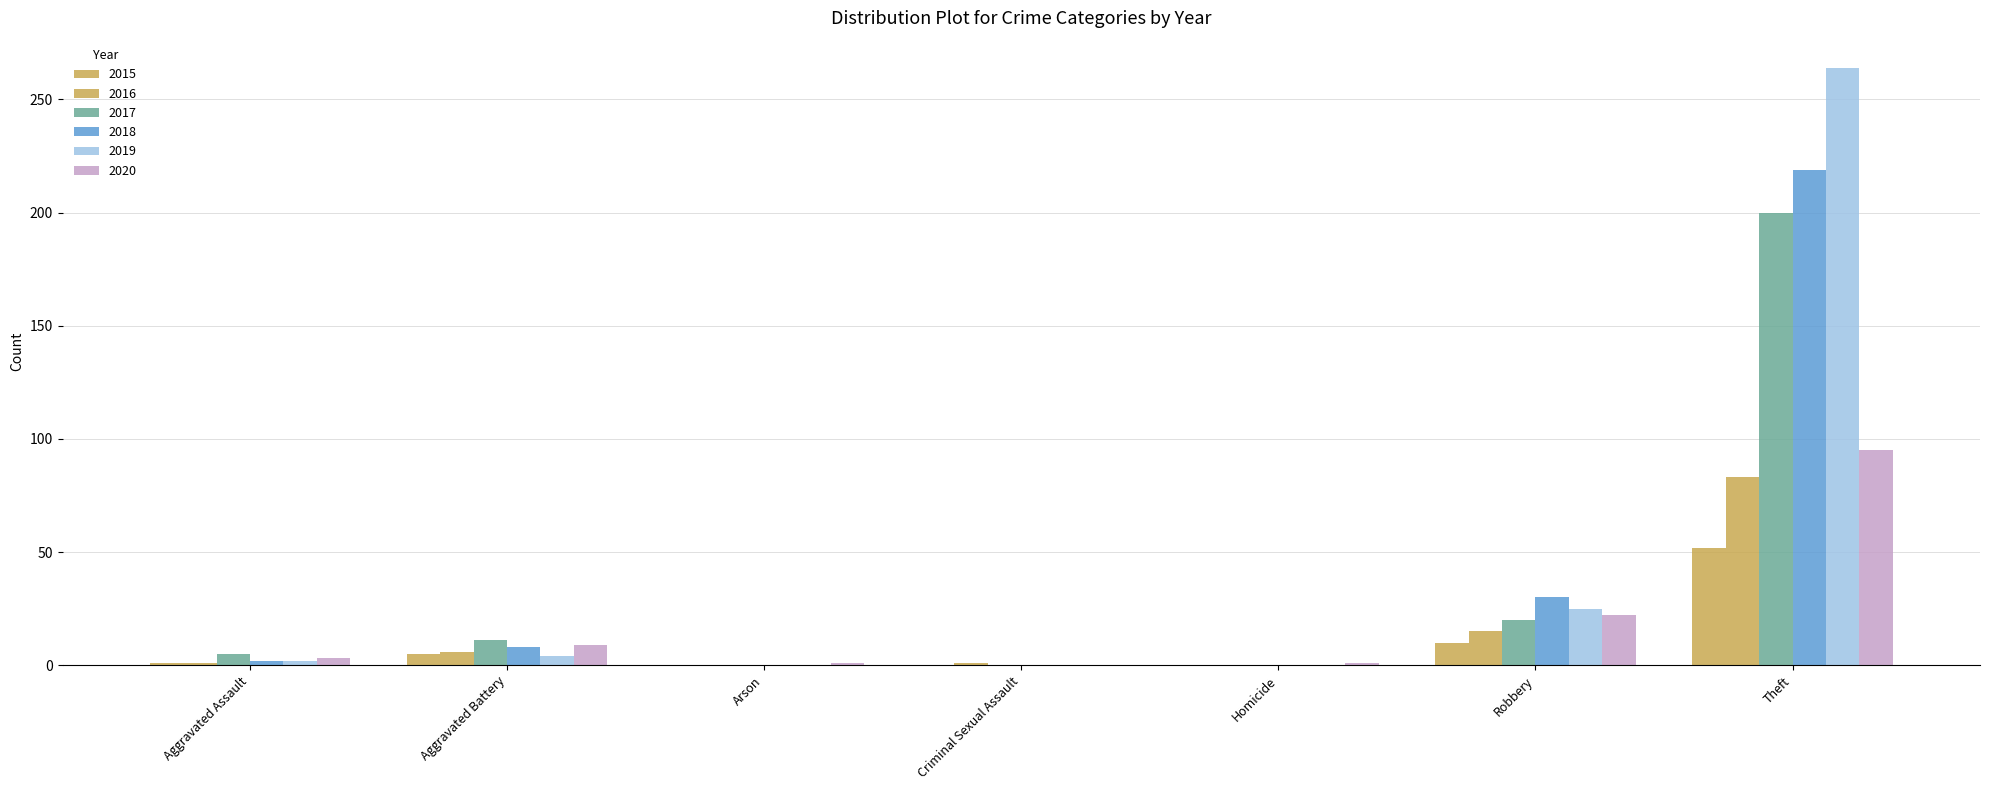

Reading left to right, list all the values displayed in this chart.

2015: Aggravated Assault=1	Aggravated Battery=5	Arson=0	Criminal Sexual Assault=0	Homicide=0	Robbery=10	Theft=52
2016: Aggravated Assault=1	Aggravated Battery=6	Arson=0	Criminal Sexual Assault=1	Homicide=0	Robbery=15	Theft=83
2017: Aggravated Assault=5	Aggravated Battery=11	Arson=0	Criminal Sexual Assault=0	Homicide=0	Robbery=20	Theft=200
2018: Aggravated Assault=2	Aggravated Battery=8	Arson=0	Criminal Sexual Assault=0	Homicide=0	Robbery=30	Theft=219
2019: Aggravated Assault=2	Aggravated Battery=4	Arson=0	Criminal Sexual Assault=0	Homicide=0	Robbery=25	Theft=264
2020: Aggravated Assault=3	Aggravated Battery=9	Arson=1	Criminal Sexual Assault=0	Homicide=1	Robbery=22	Theft=95